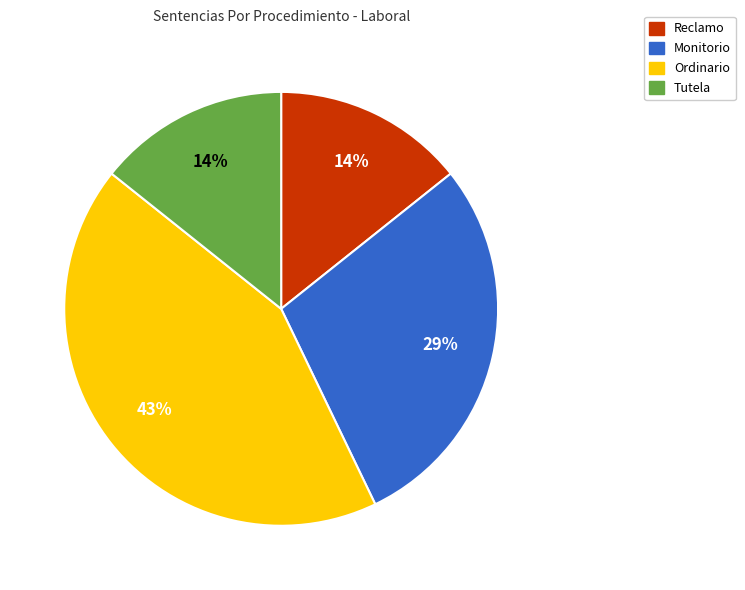

To the nearest percent, what portion does Ordinario represent?

43%